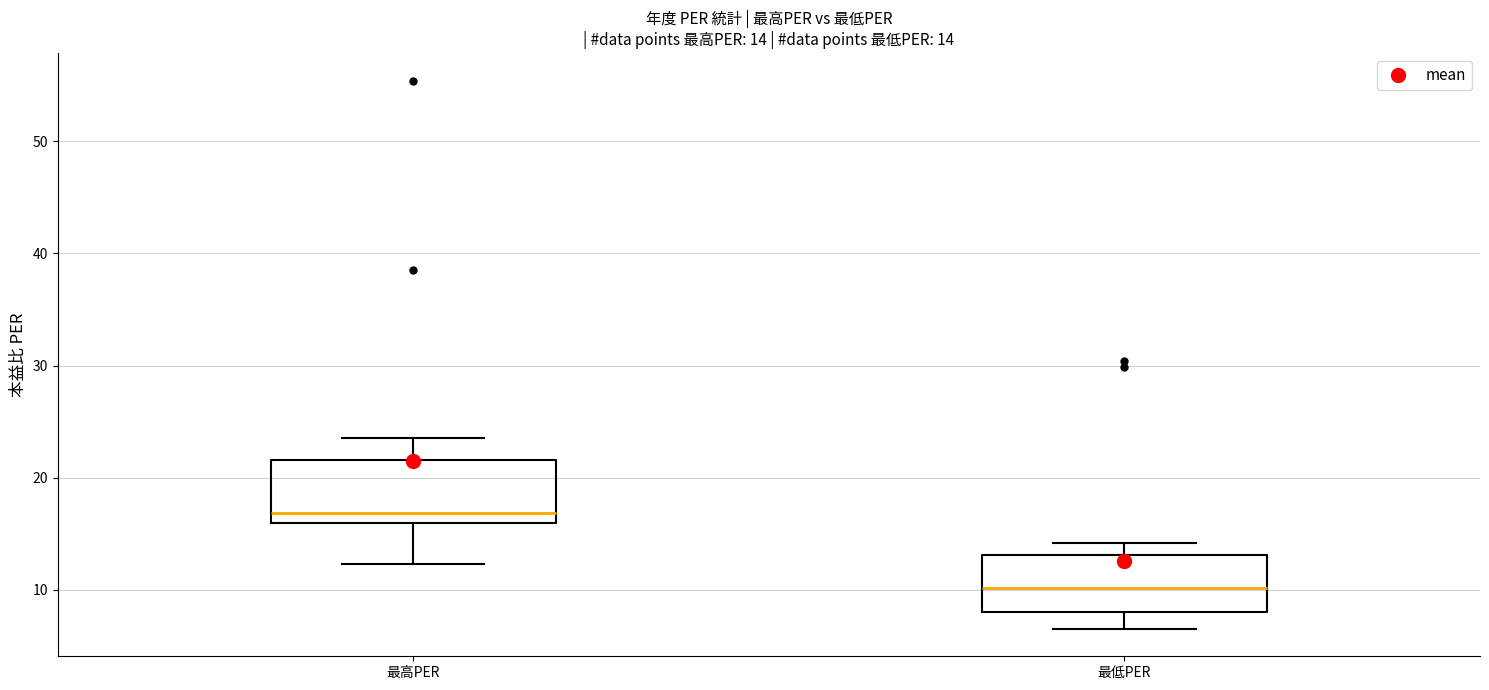

Which box has the lowest median line?

最低PER